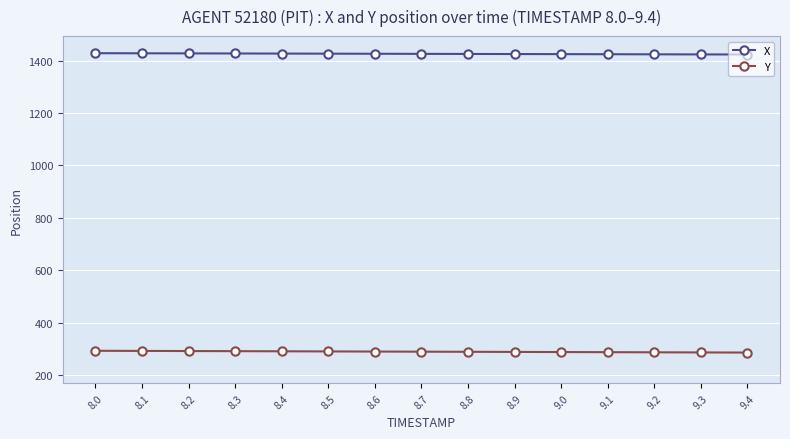

What is the spread (max minus min) of values at 8.5?

1136.2